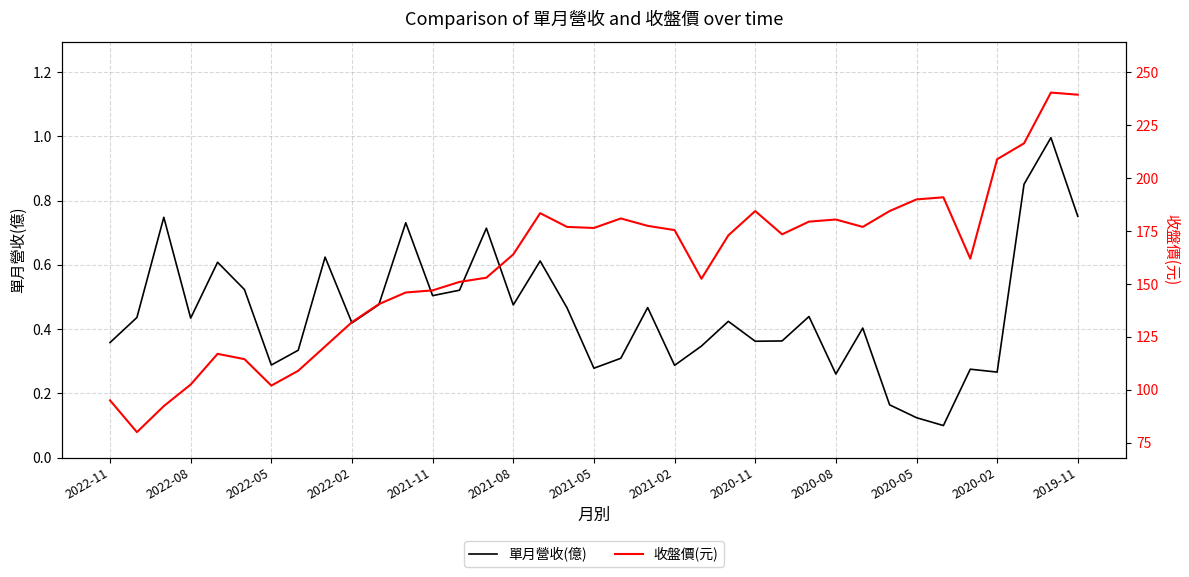

What is the maximum value for 單月營收(億)?

1.0